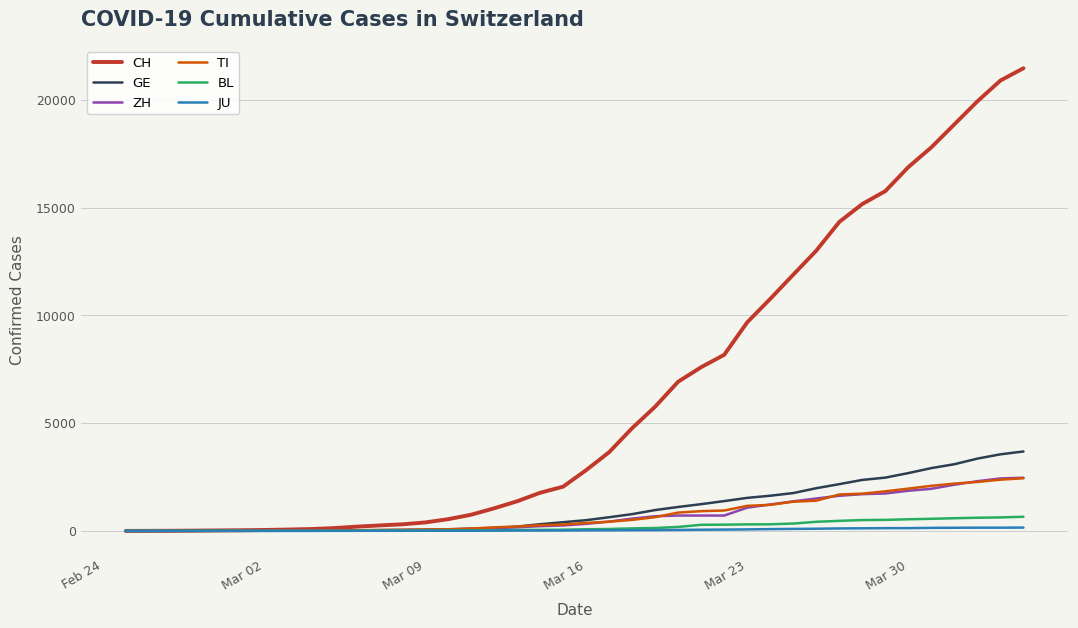

Which series has the widest spread of values?

CH